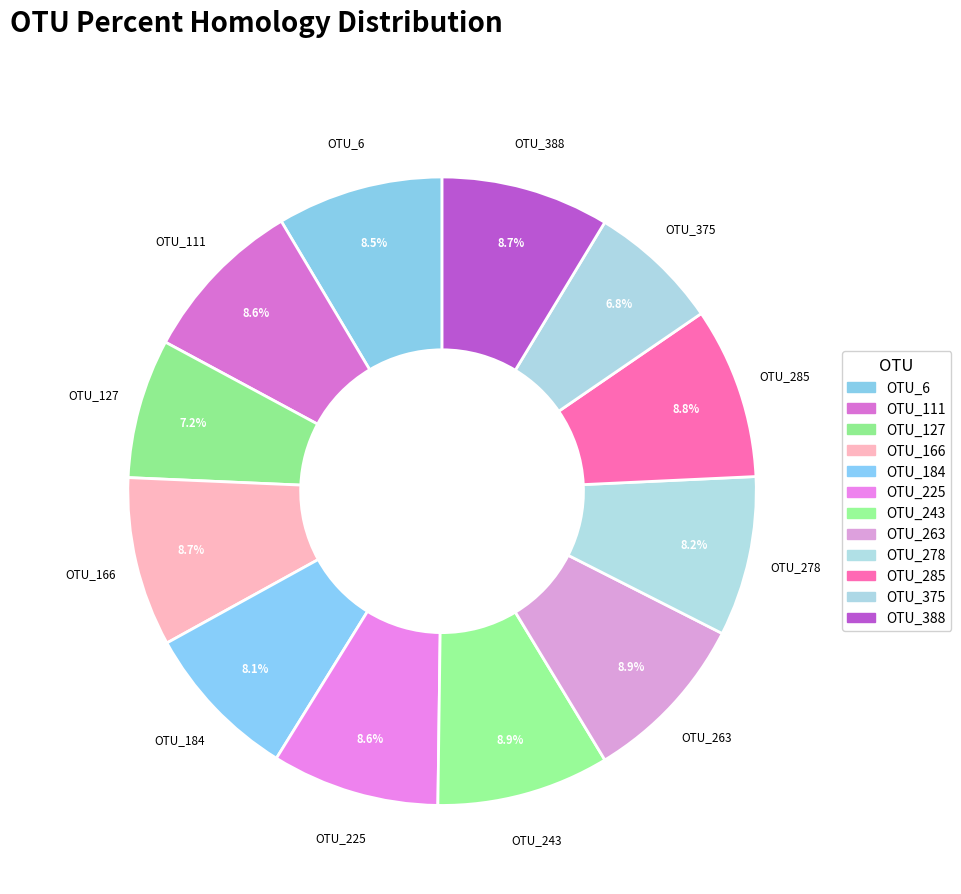

What is the total percentage of OTU_111 and OTU_243?

17.5%